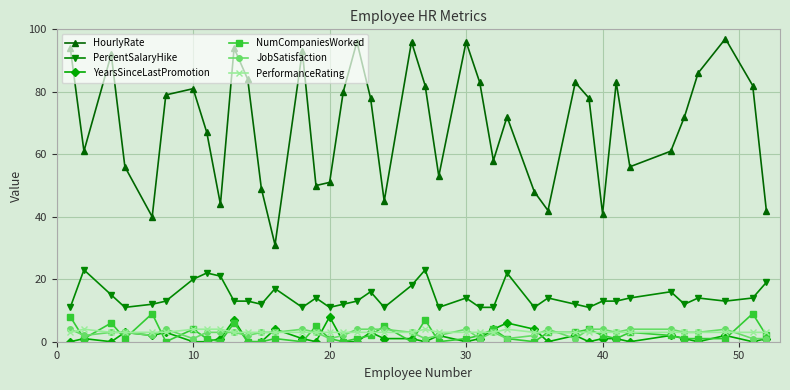

What is the value of the NumCompaniesWorked point at the 39th from the left?

9